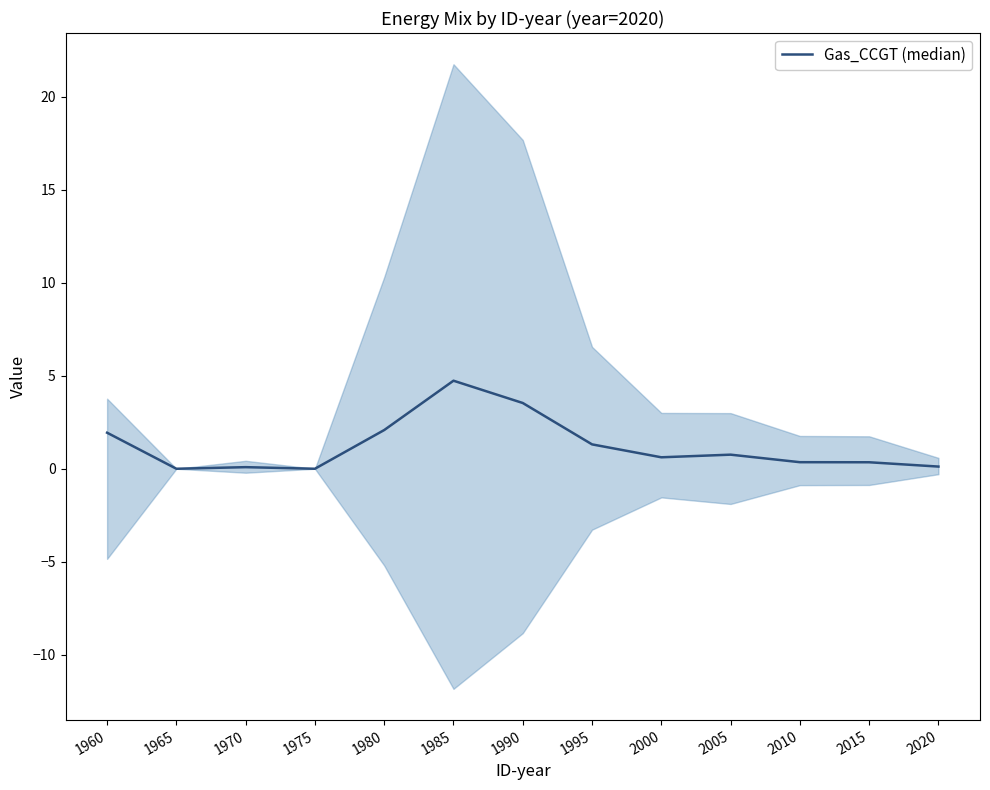

Which label corresponds to the smallest value in the chart?

1965